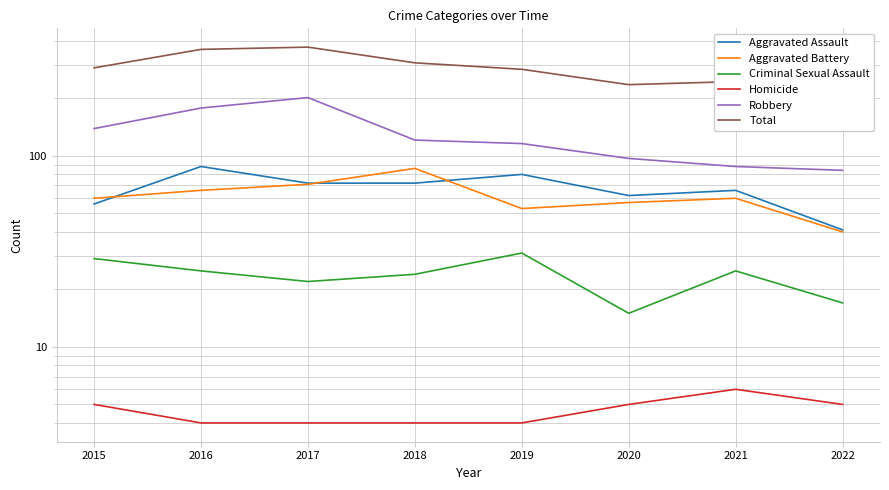

At which label does Criminal Sexual Assault first exceed 25?

2015